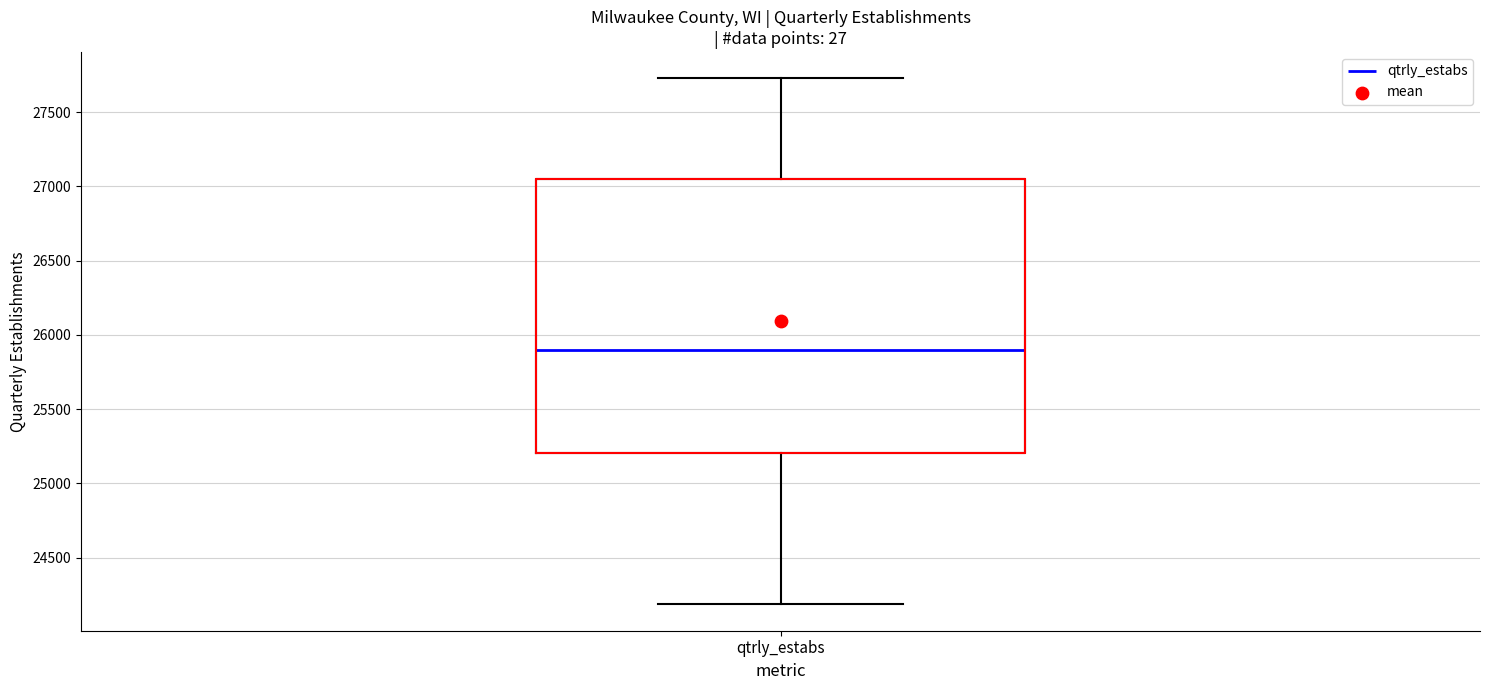

Where is the lower edge of the box for qtrly_estabs on the y-axis? The values are not printed on the chart, so give them approximately, as read against the axis.

25200